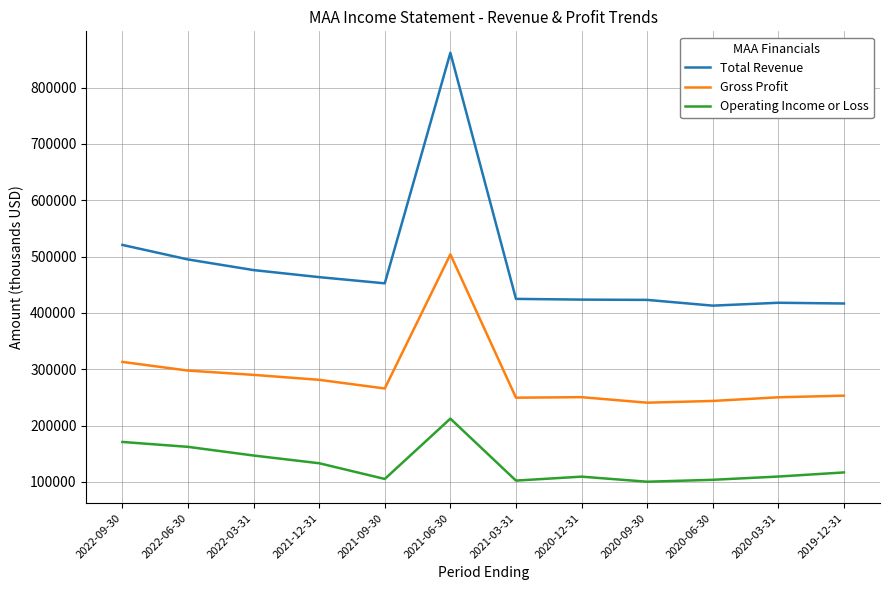

Does the chart display data point markers on the line(s)?

No